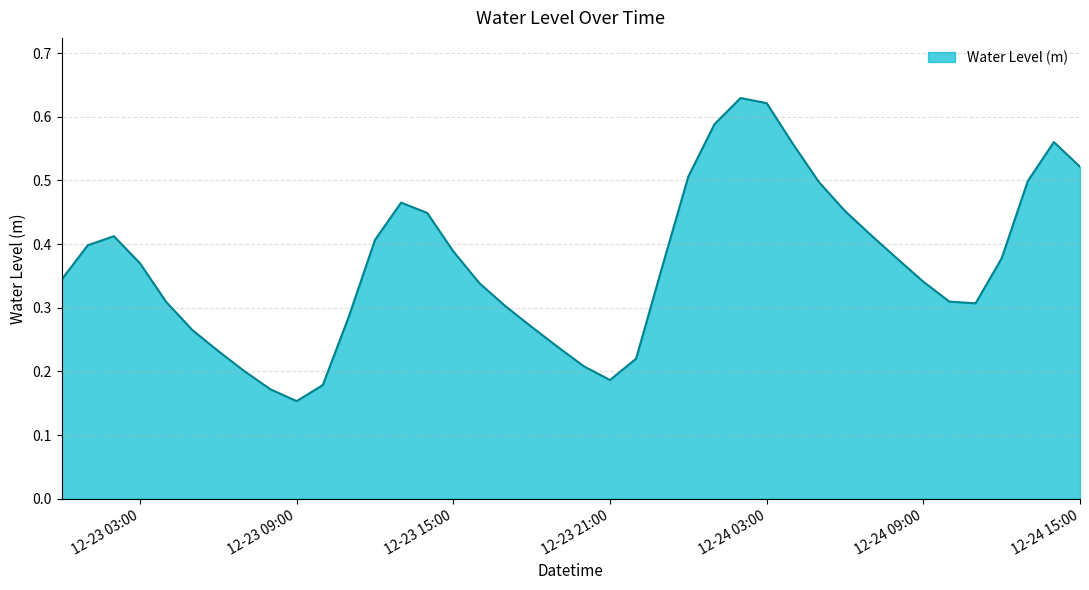

How many interior local peaks (higher than both neighbors) does the data have?

4